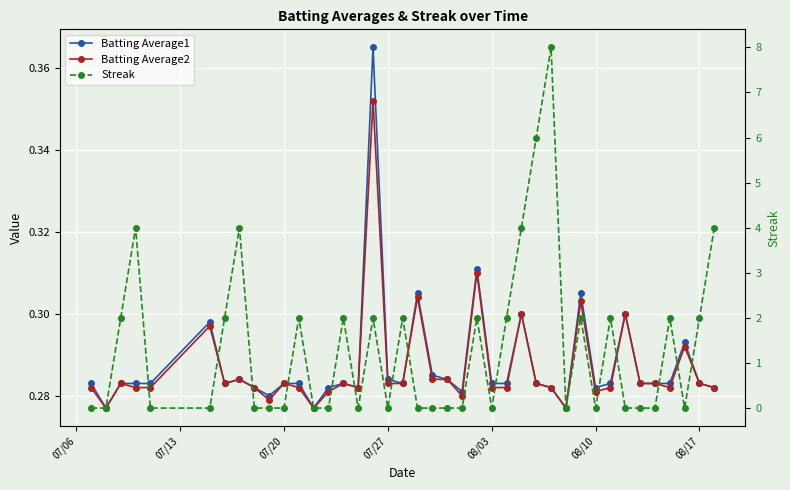

How many categories are shown in the chart?

40